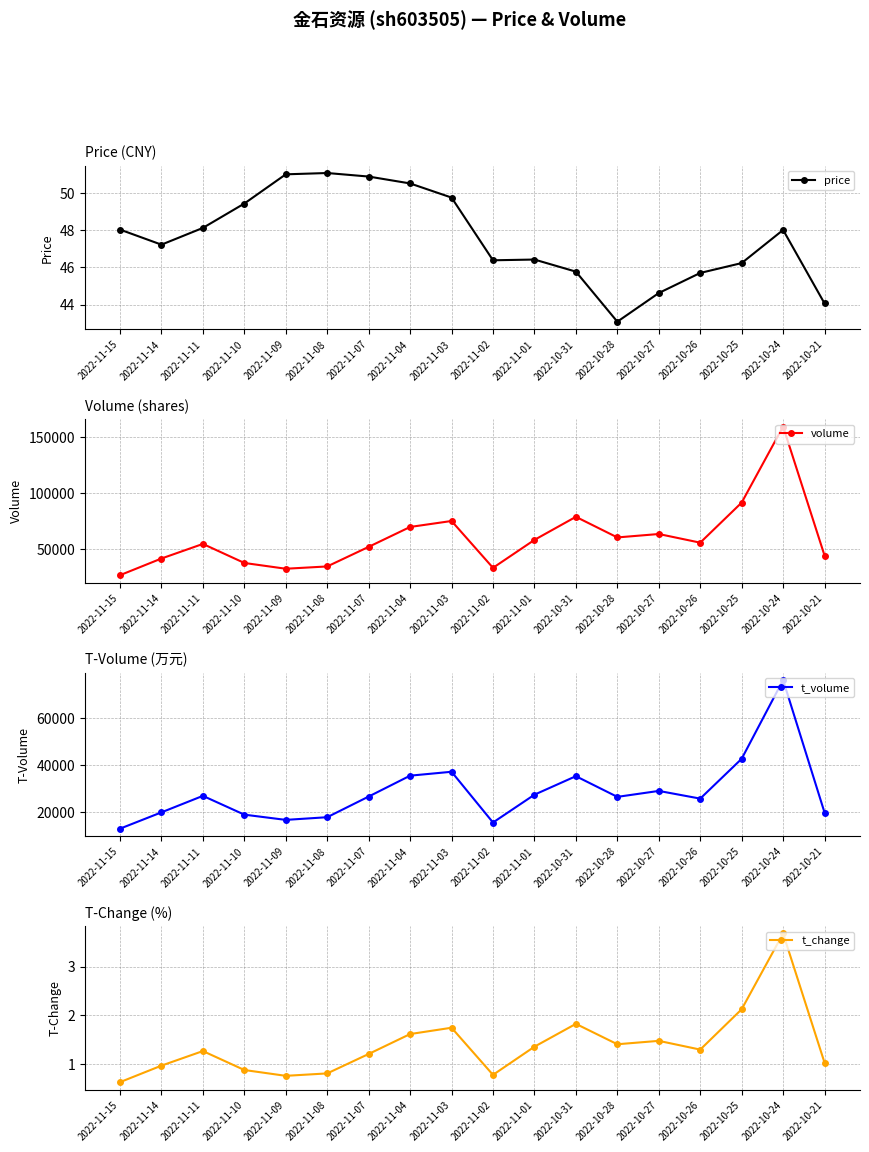

What is the difference between the price values at 2022-10-28 and 2022-11-15?

5.0